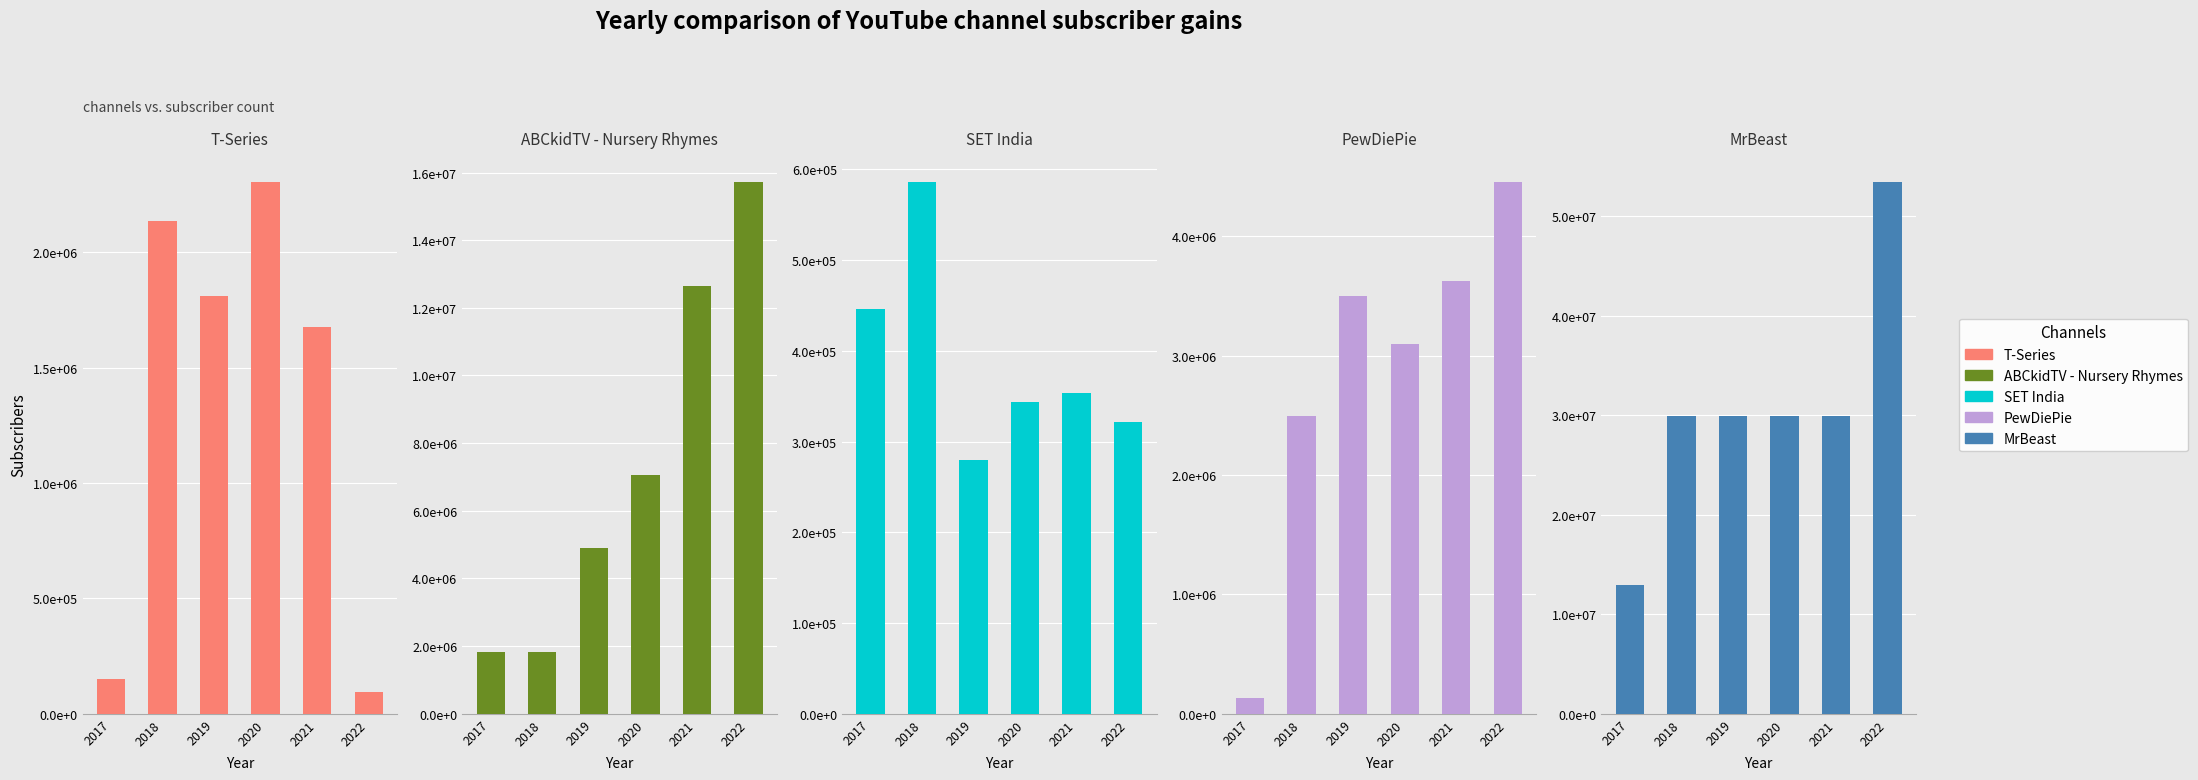

What is the difference between the ABCkidTV - Nursery Rhymes values at 2018 and 2022?

13884929